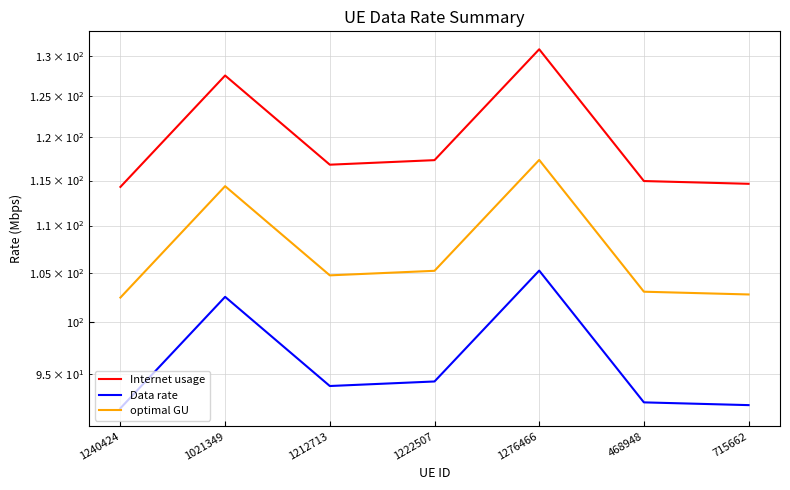

What is the minimum value for Internet usage?

114.3